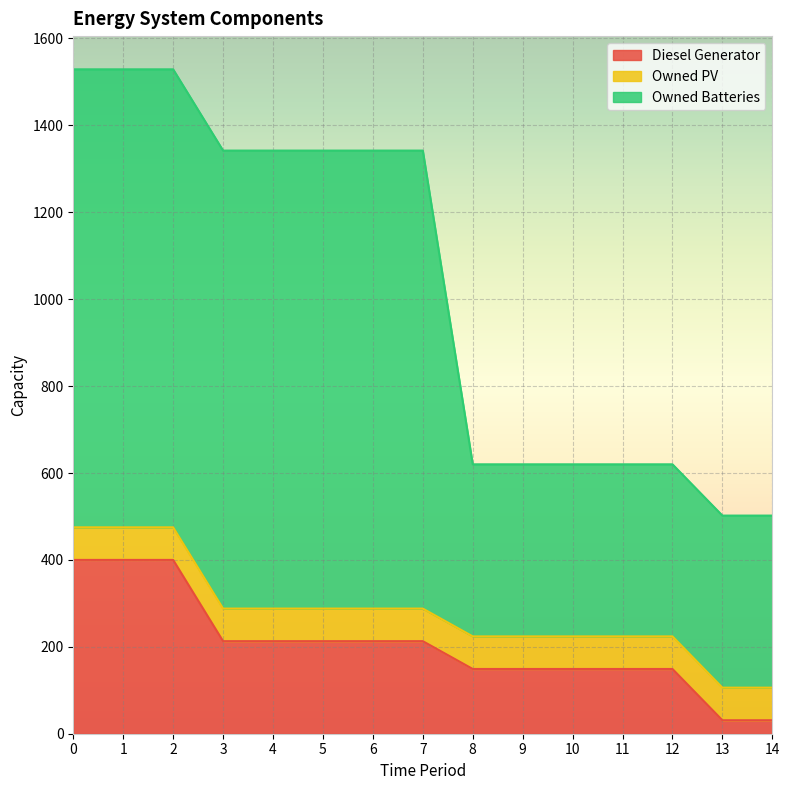

Which series has the largest range (max minus min)?

Owned Batteries